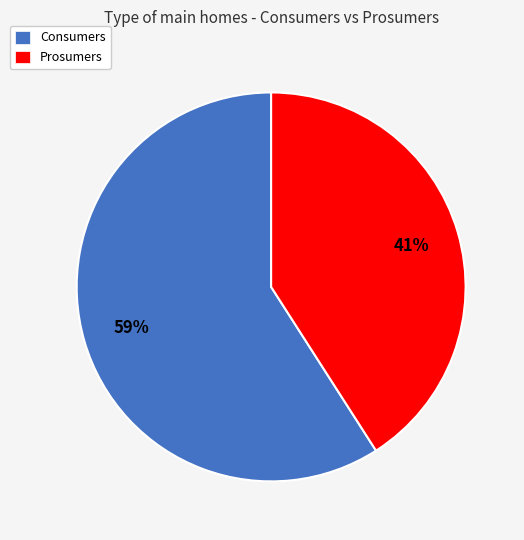

What percentage is the Consumers slice, to the nearest percent?

59%